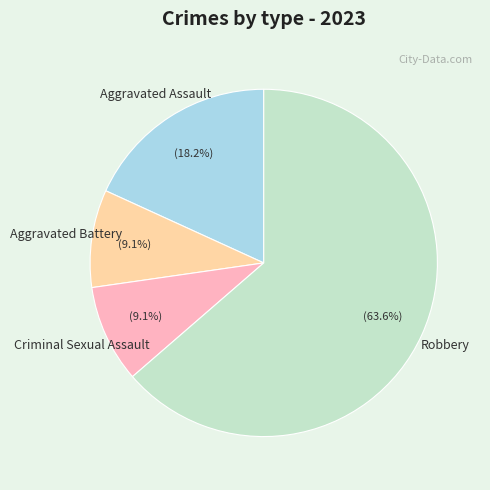

Count the number of slices in the pie.

4